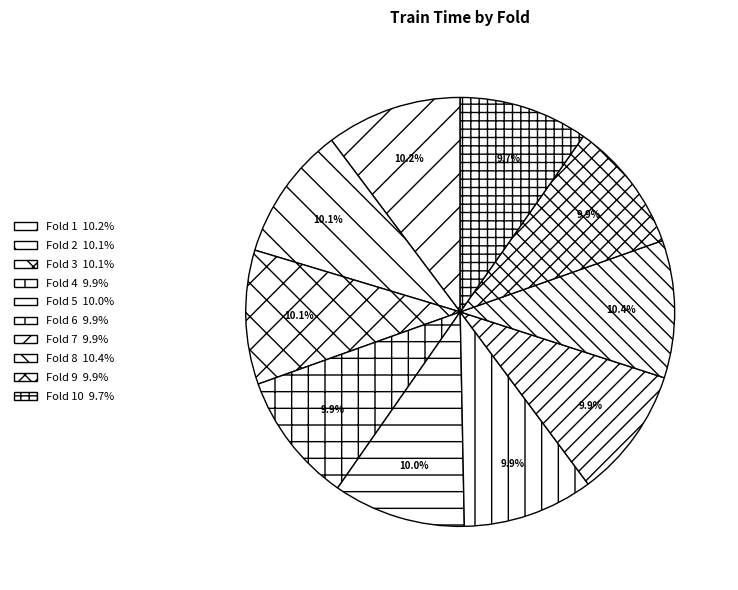

Rank the categories by value from highest to lowest.

Fold 8, Fold 1, Fold 3, Fold 2, Fold 5, Fold 9, Fold 6, Fold 4, Fold 7, Fold 10